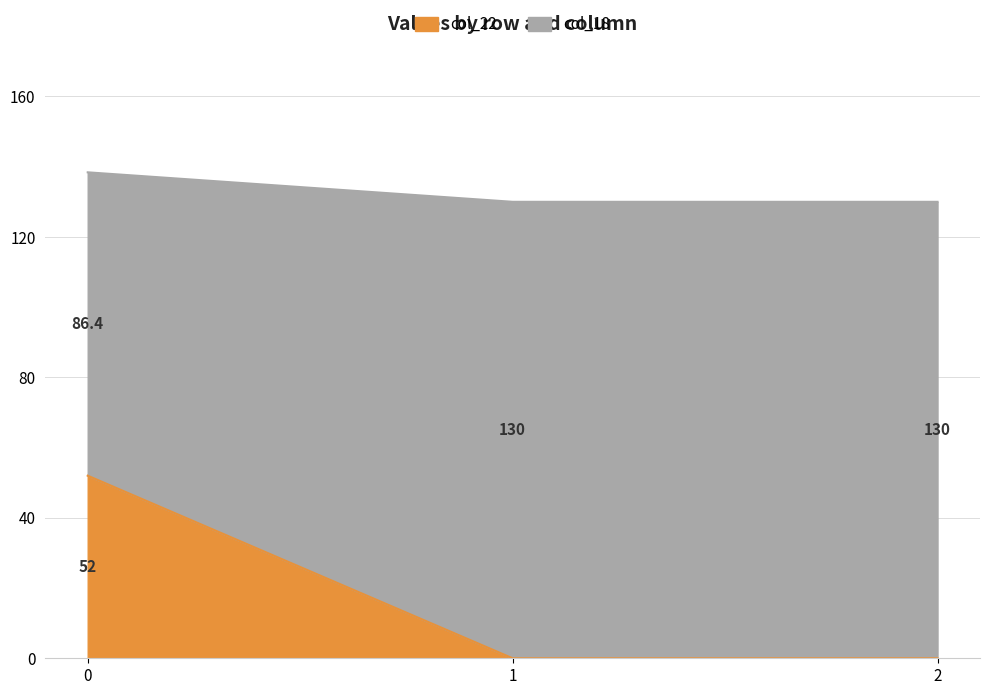

How many values in the col_22 series exceed 0?

1